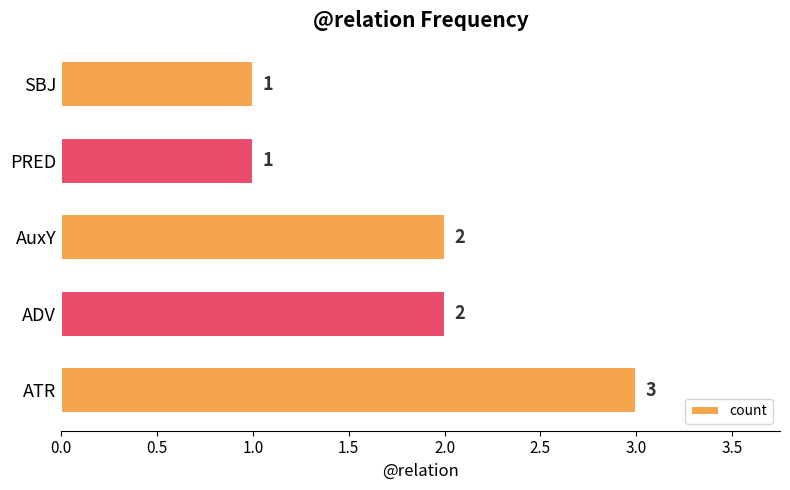

What is the average value?

2